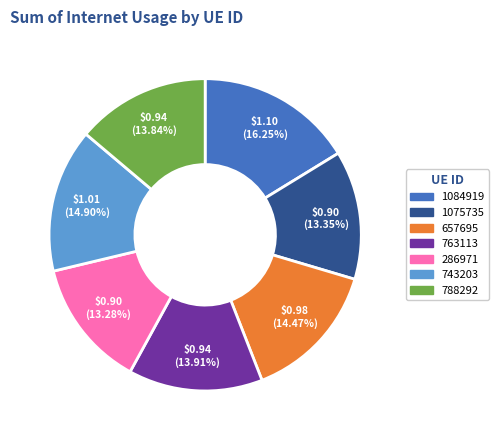

Is it true that 657695 is 14% of the pie?

True